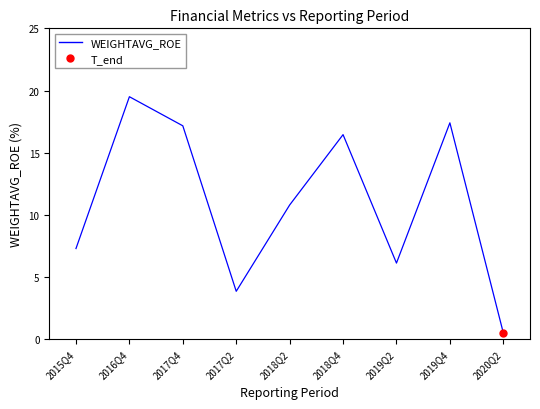

Reading left to right, extract all data points from this chart.

2015Q4=7.3	2016Q4=19.5	2017Q4=17.2	2017Q2=3.9	2018Q2=10.8	2018Q4=16.4	2019Q2=6.1	2019Q4=17.4	2020Q2=0.5